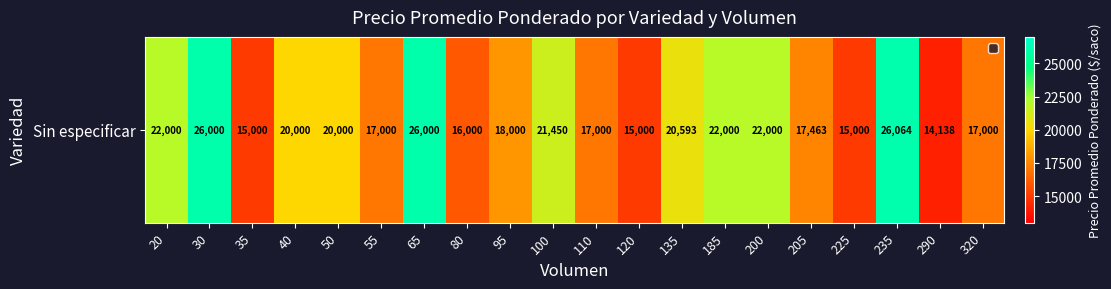

How many data points are above 20000?

8